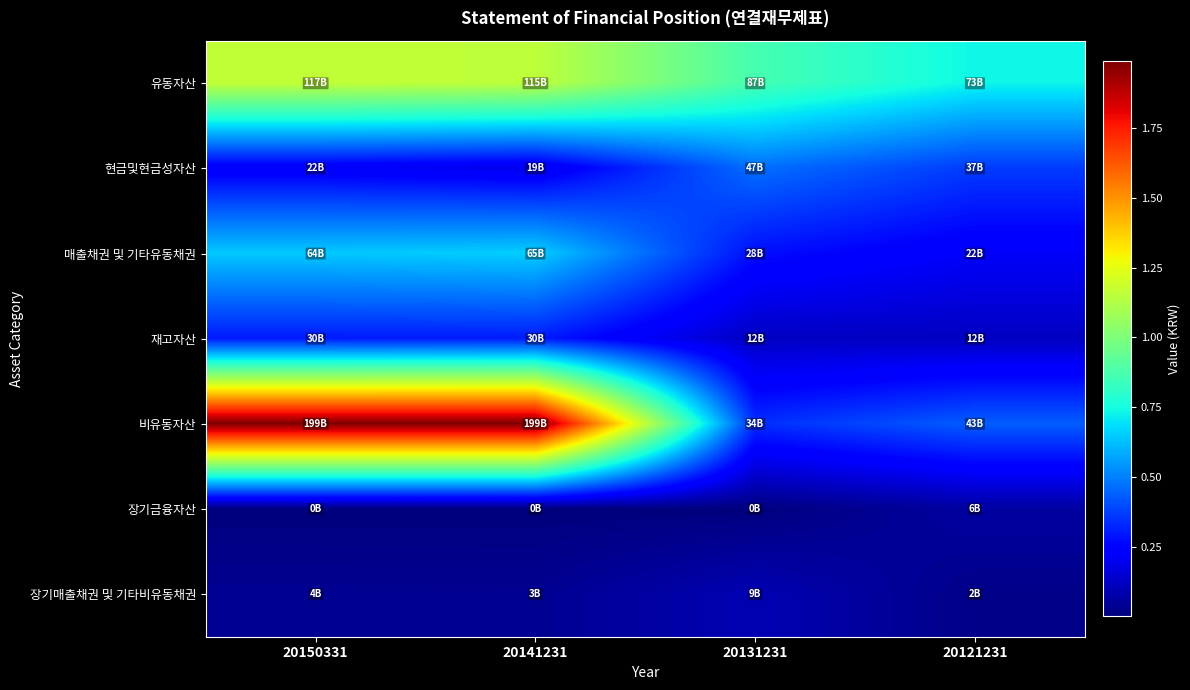

Which series has the largest range (max minus min)?

비유동자산